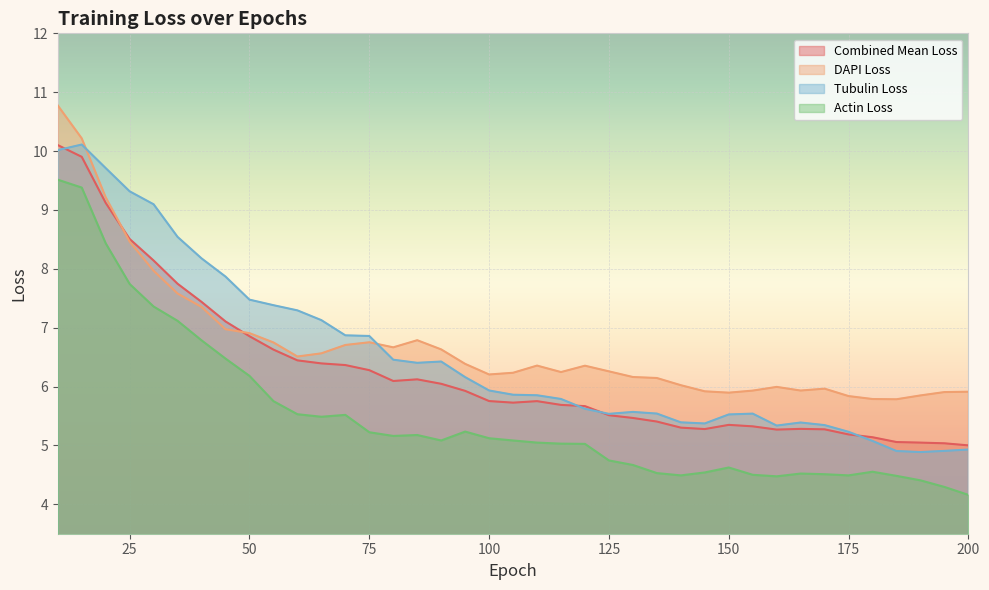

True or false: Actin Loss and Tubulin Loss intersect in this chart.

False